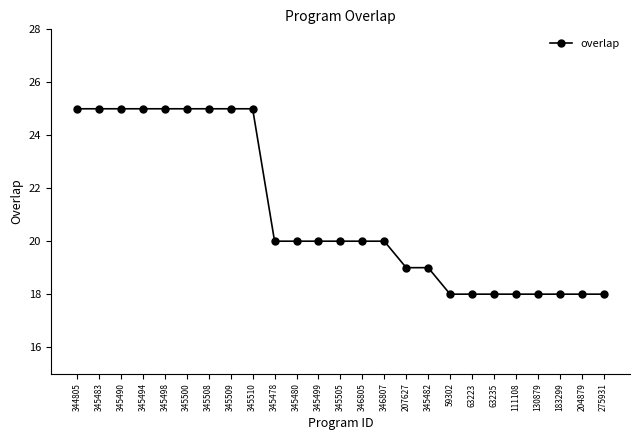

What is the minimum value shown in the chart?

18